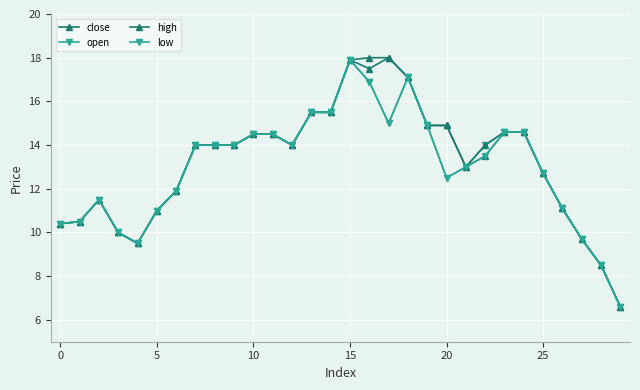

How many data points in low are less than 14?

15